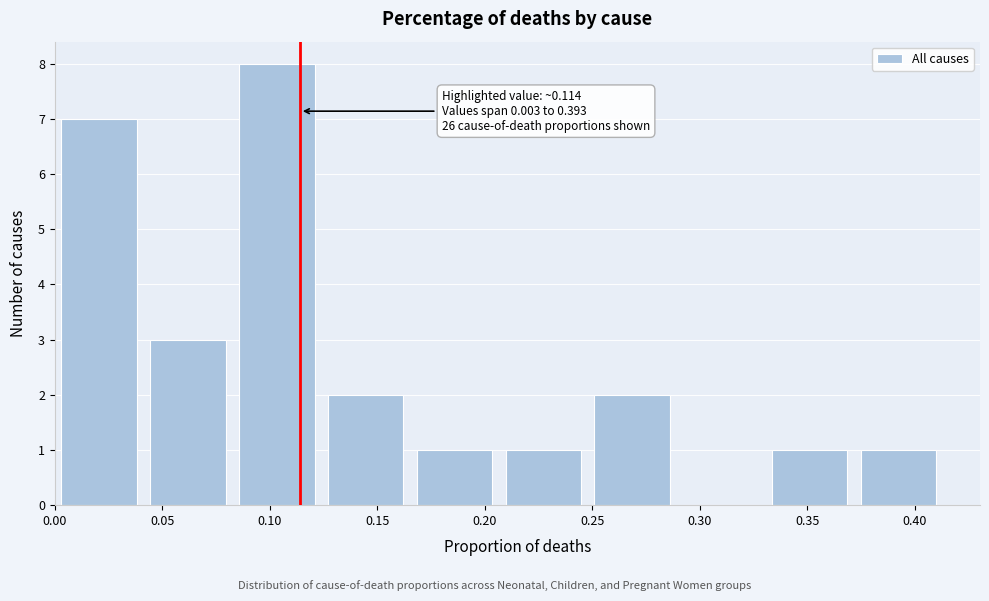

Over which range of the x-axis is the bar tallest?

0.085 to 0.125